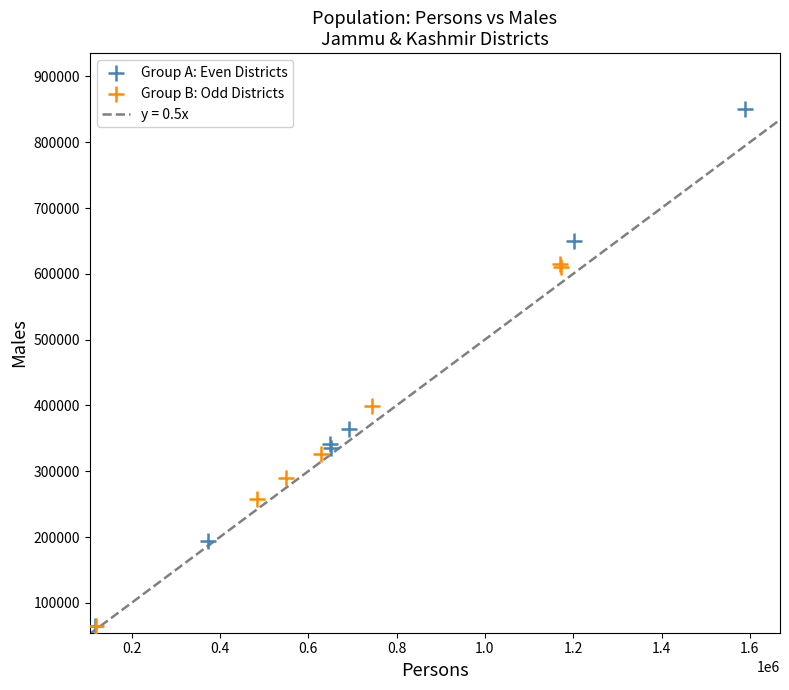

Which series has the largest Y range (max minus min)?

Group A: Even Districts